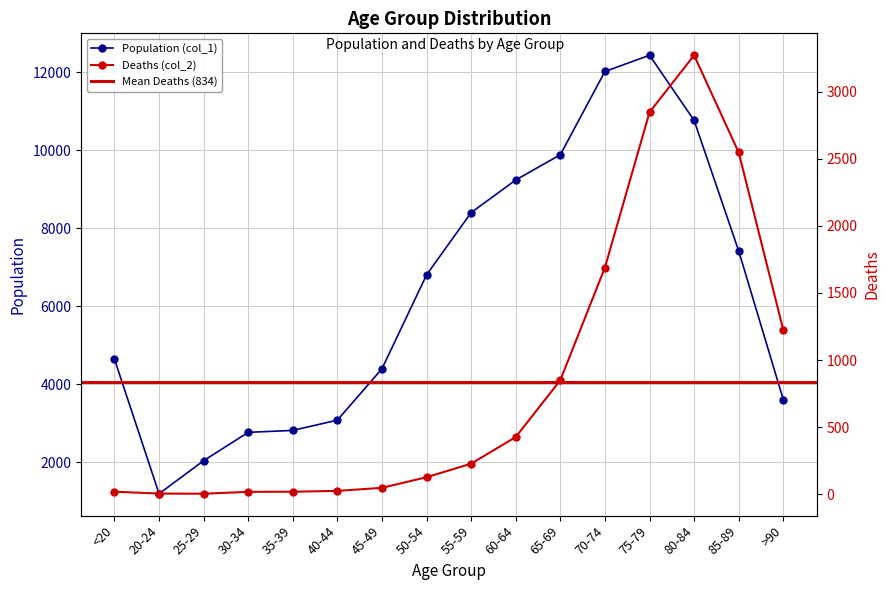

What is the difference between the second highest and second lowest values in the Population (col_1) series?

9980